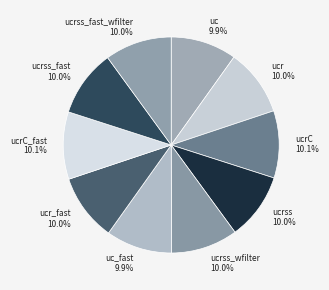

To the nearest percent, what percentage of the pie is ucrC_fast?

10%